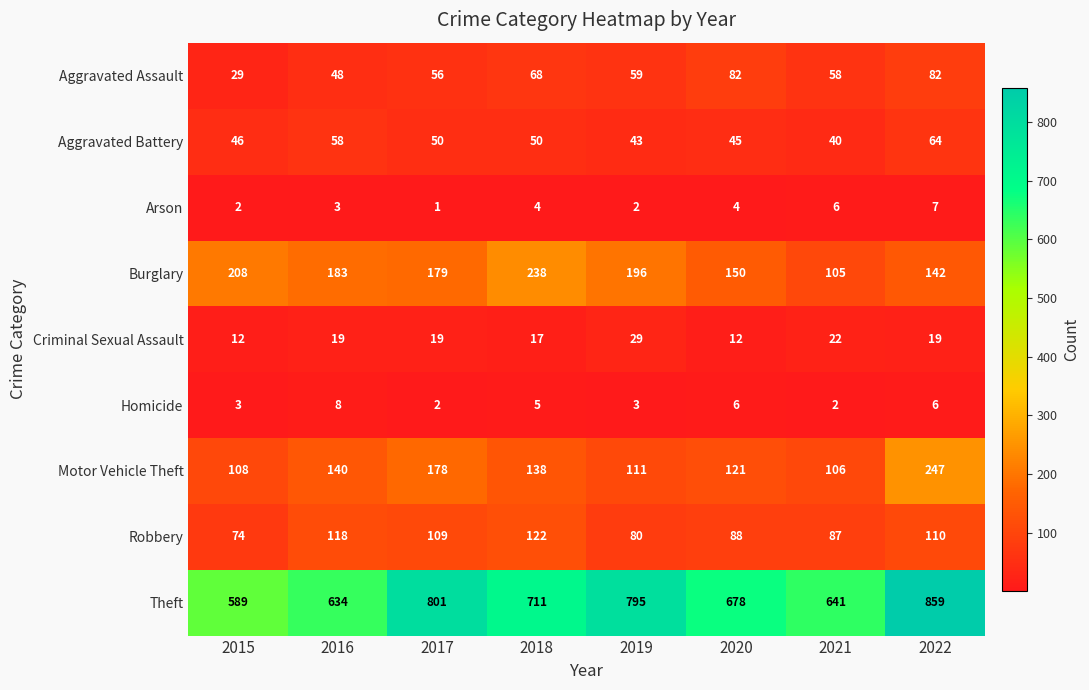

What is the highest value of the Theft series?

859